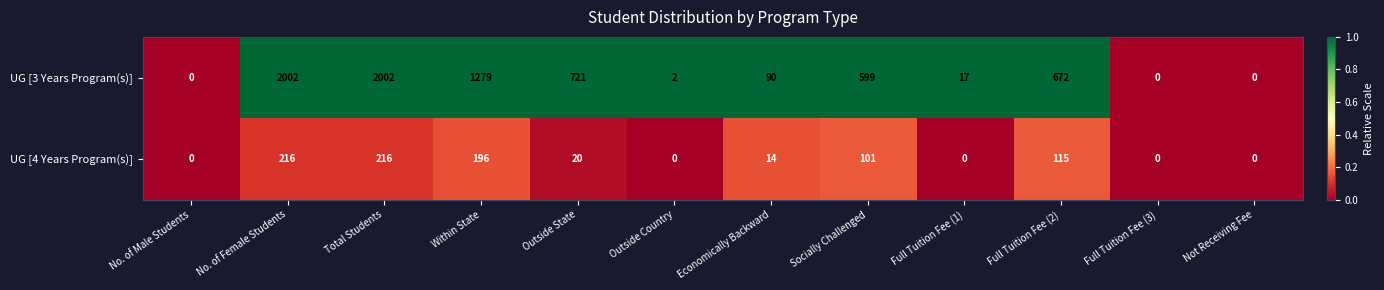

What is the sum of all UG [4 Years Program(s)] values?

878